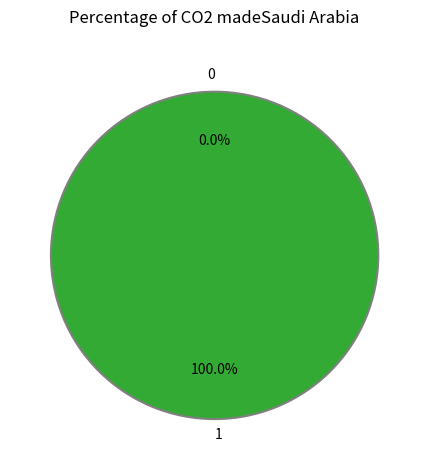

Is the sum of 0 and 1 greater than half?

Yes